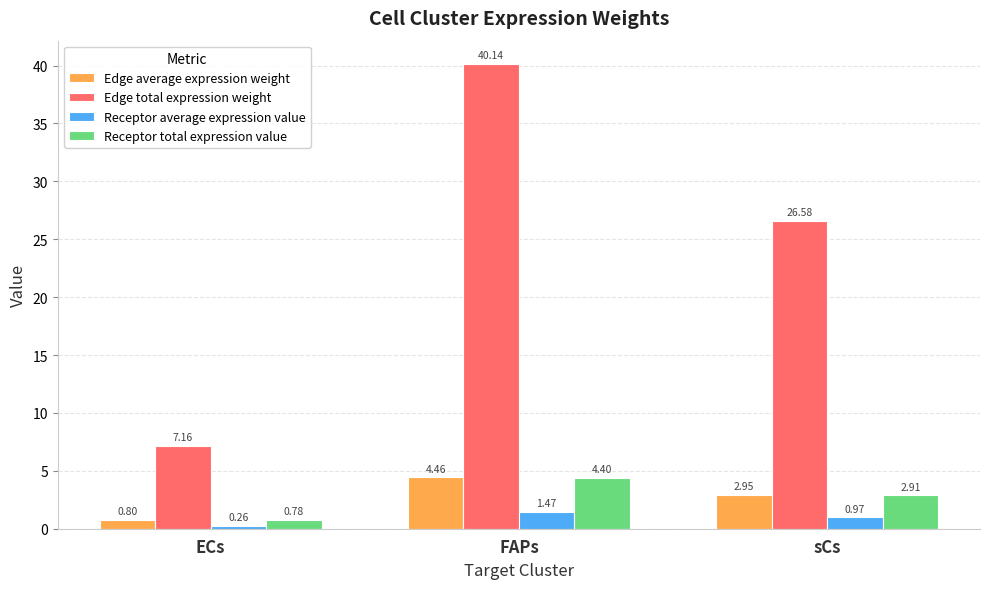

What is the sum of all Edge average expression weight values?

8.2